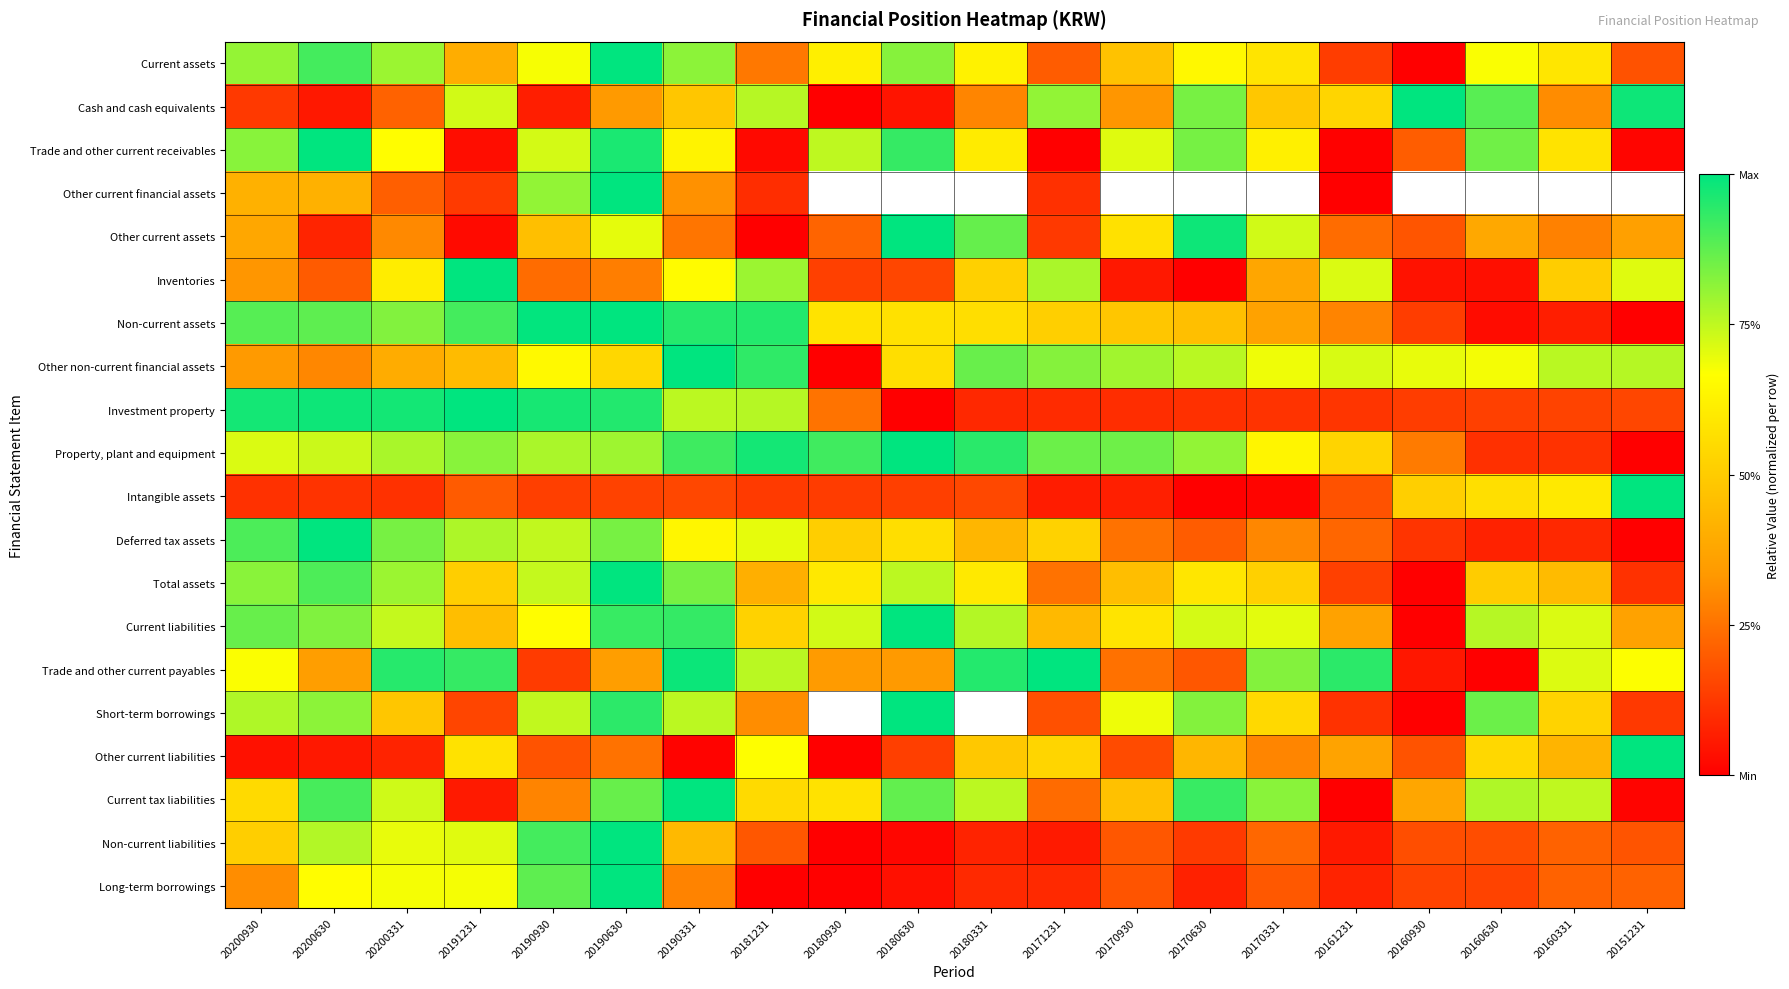

Read the Current liabilities value at 20200630.

0.8